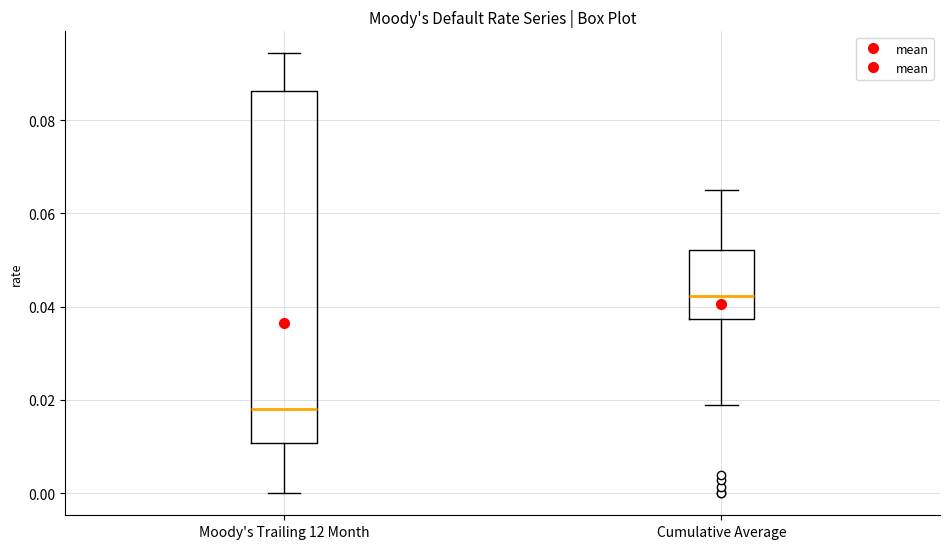

Reading left to right, transcribe this box plot: for each box, give where its median line is, the range the box spans, and where its two whiskers end, as read against the y-axis. The values are not printed on the chart, so give them approximately, as read against the axis.

Moody's Trailing 12 Month: median 0.018, box 0.010 to 0.086, whiskers 0.000 to 0.094
Cumulative Average: median 0.042, box 0.038 to 0.052, whiskers 0.018 to 0.066